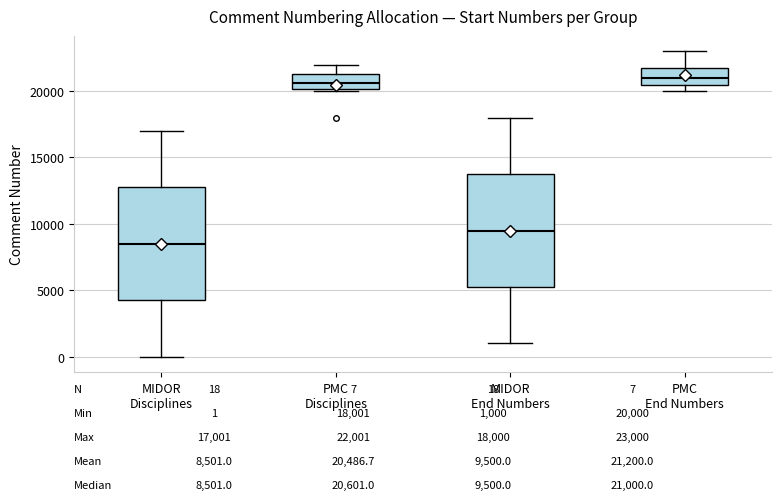

Reading left to right, read every box against the y-axis: the position of its median line, the range the box covers, and the ends of its whiskers. The values are not printed on the chart, so give them approximately, as read against the axis.

MIDOR Disciplines: median 8500, box 4500 to 13000, whiskers 0 to 17000
PMC Disciplines: median 20500, box 20000 to 21500, whiskers 20000 to 22000
MIDOR End Numbers: median 9500, box 5500 to 14000, whiskers 1000 to 18000
PMC End Numbers: median 21000, box 20500 to 22000, whiskers 20000 to 23000